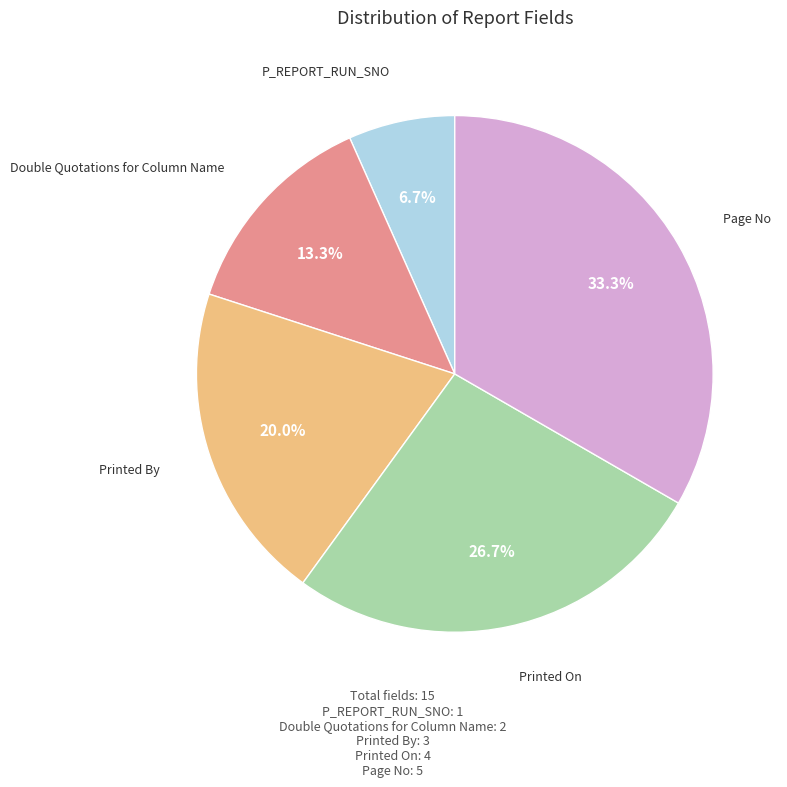

Is there any slice that represents more than half of the pie?

No